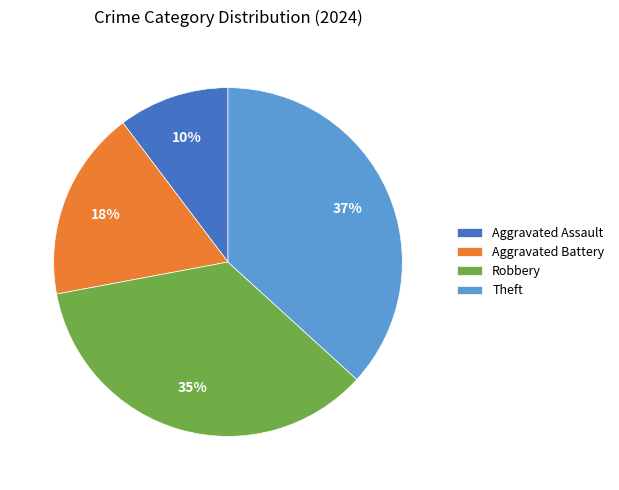

Which category has the biggest portion of the pie?

Theft